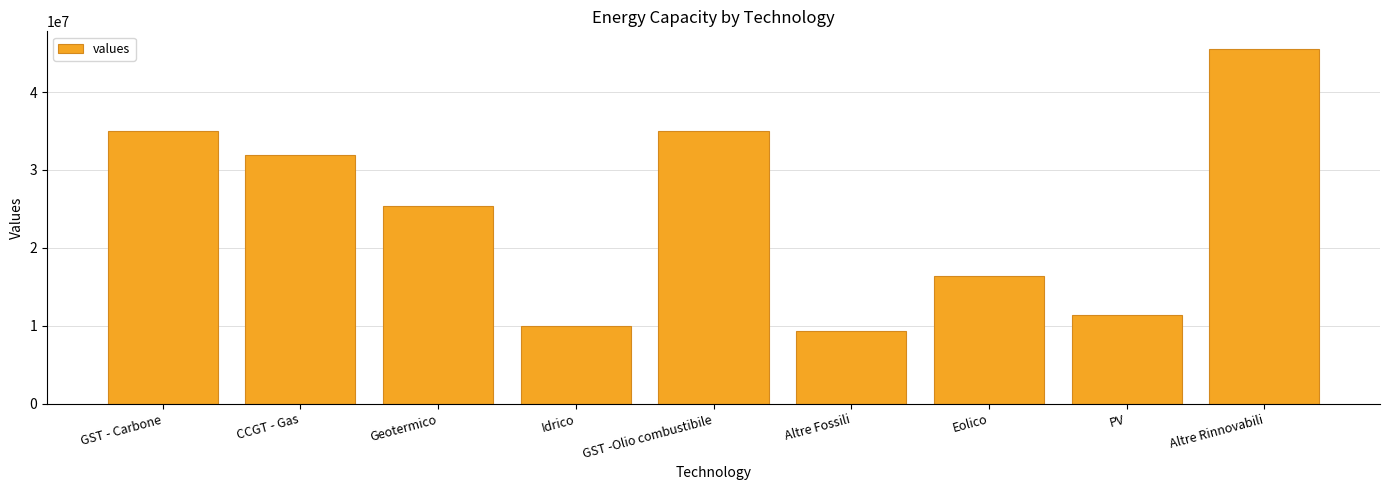

What is the greatest value displayed?

45512000.0